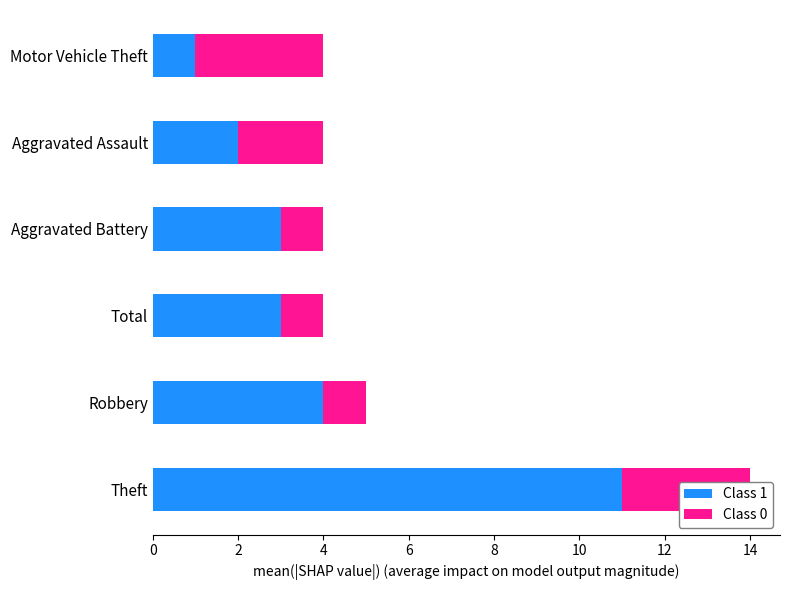

How many series are shown in this chart?

2